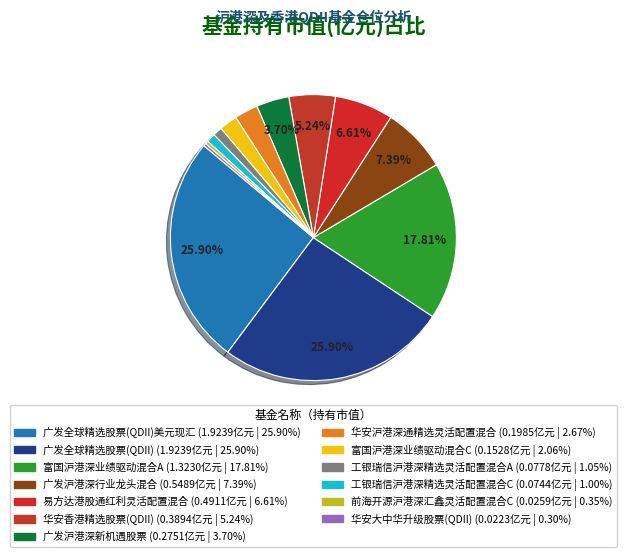

How many slices are in this pie chart?

13